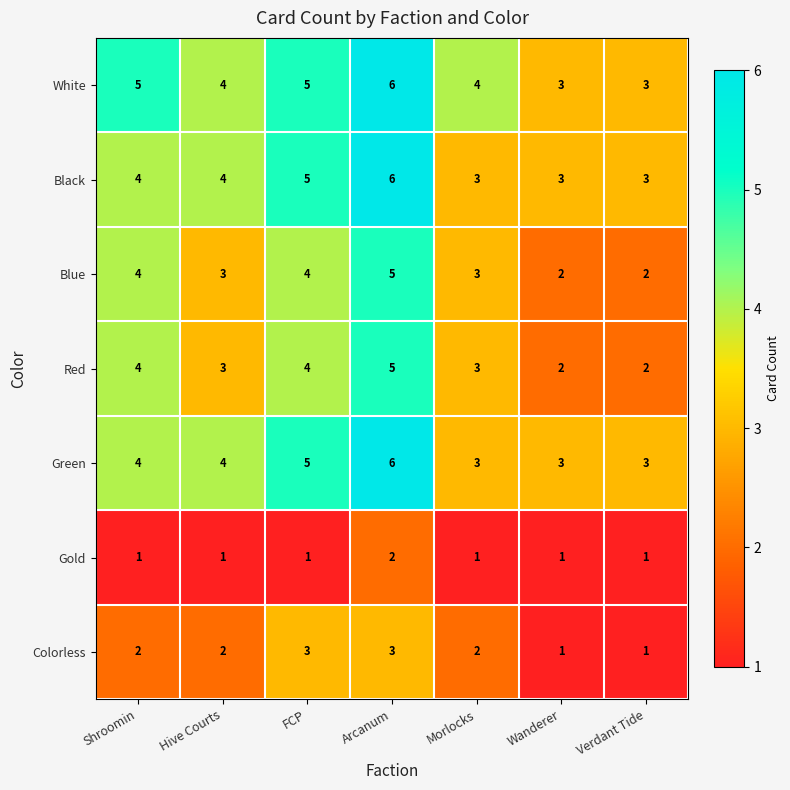

The White series shows 5 at Verdant Tide. True or false?

False